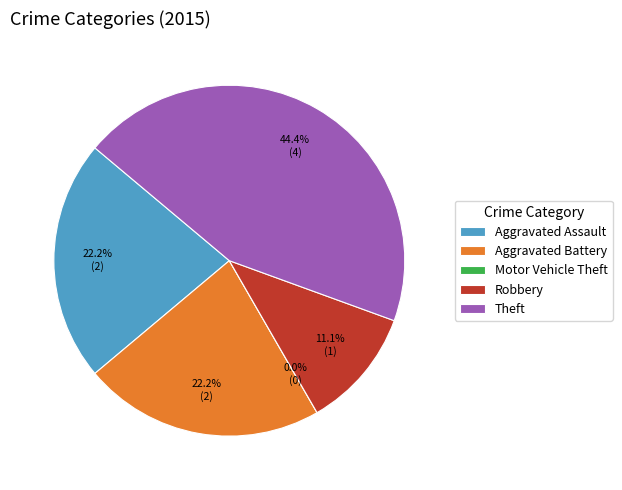

To the nearest percent, what percentage of the pie is Aggravated Assault?

22%